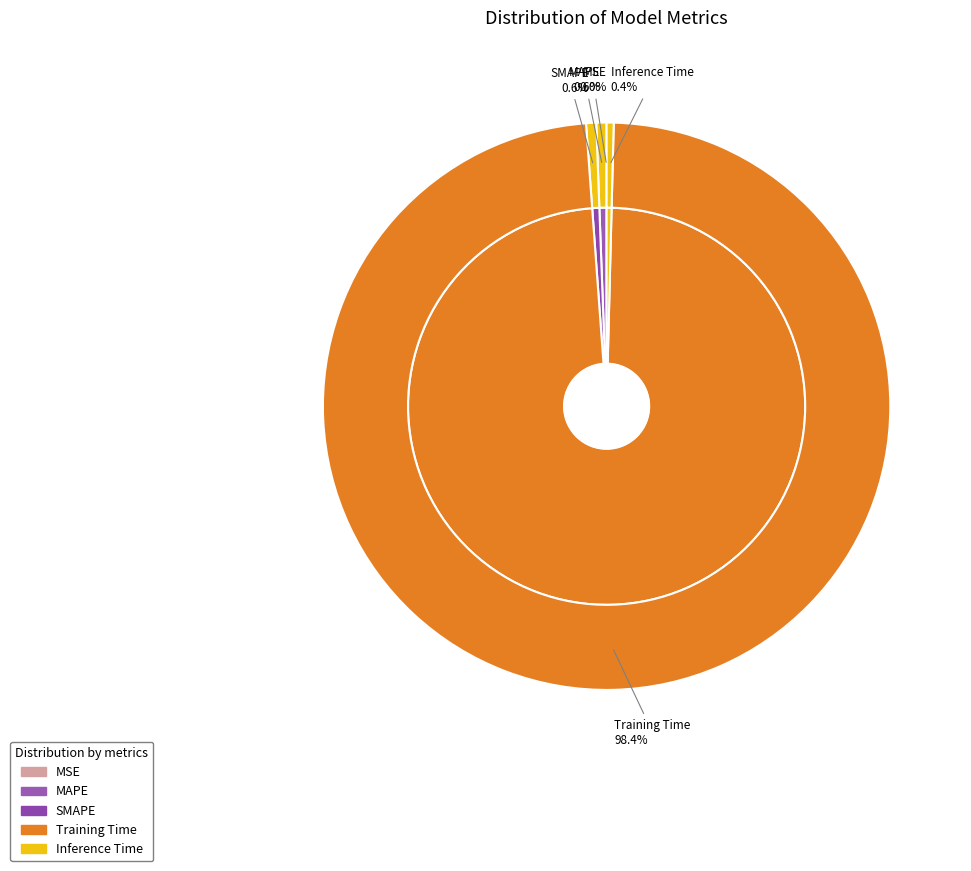

Which slice represents more than half of the pie?

Training Time